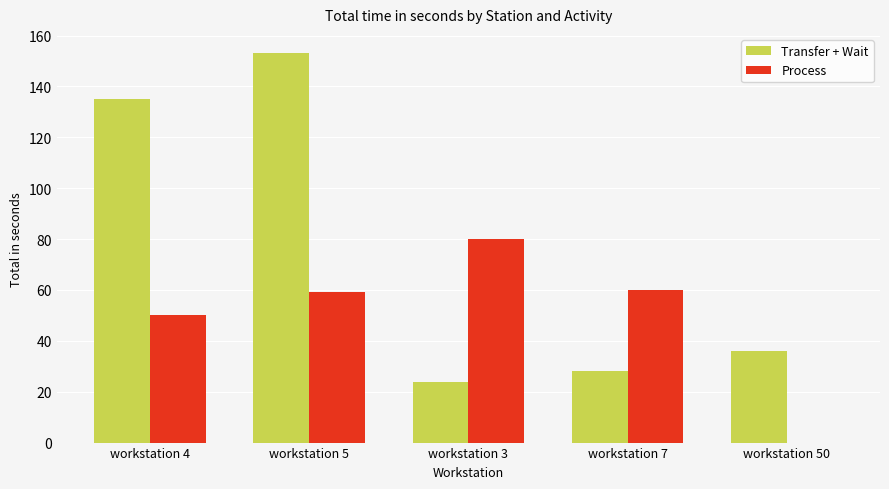

How many series are shown in this chart?

2